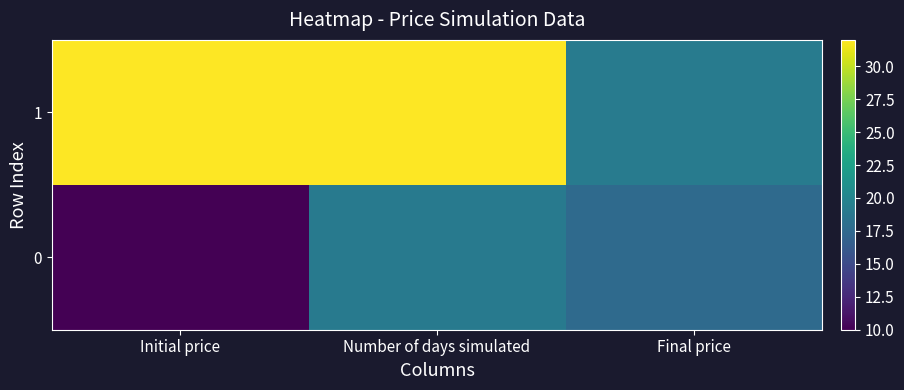

At which category does the chart reach its peak across all series?

Initial price